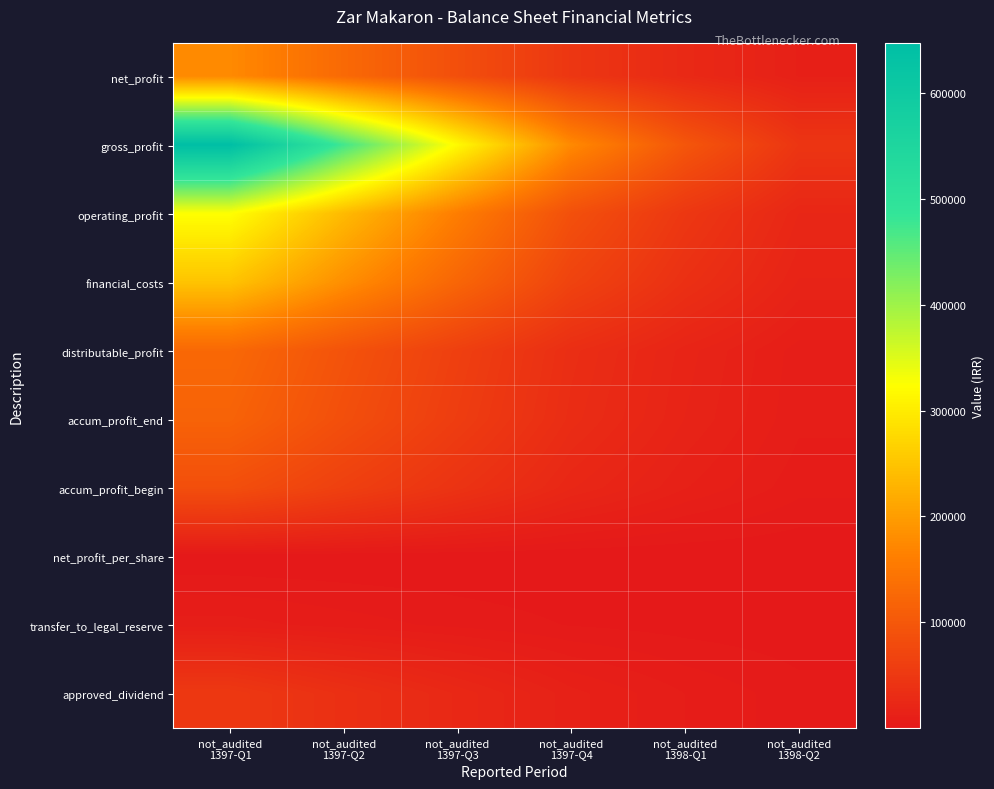

What is the maximum value shown in the chart?

647452.0